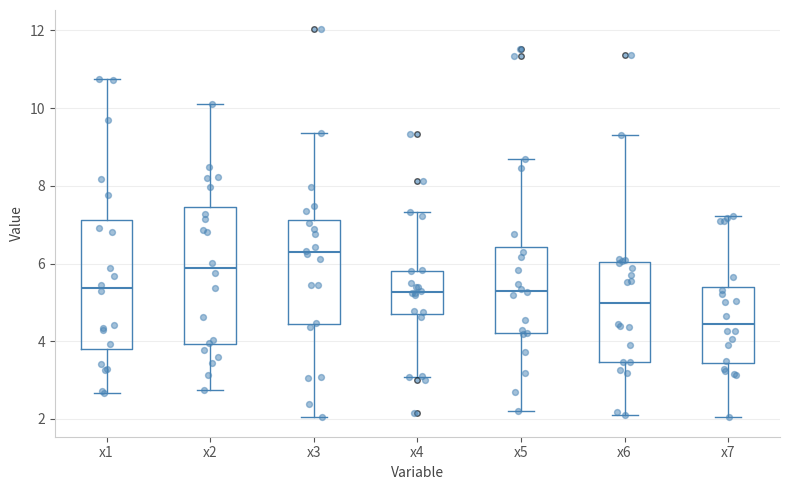

Reading left to right, read every box against the y-axis: the position of its median line, the range the box covers, and the ends of its whiskers. The values are not printed on the chart, so give them approximately, as read against the axis.

x1: median 5.4, box 3.8 to 7.2, whiskers 2.6 to 10.8
x2: median 5.8, box 4.0 to 7.4, whiskers 2.8 to 10.2
x3: median 6.2, box 4.4 to 7.2, whiskers 2.0 to 9.4
x4: median 5.2, box 4.8 to 5.8, whiskers 3.0 to 7.4
x5: median 5.4, box 4.2 to 6.4, whiskers 2.2 to 8.6
x6: median 5.0, box 3.4 to 6.0, whiskers 2.2 to 9.4
x7: median 4.4, box 3.4 to 5.4, whiskers 2.0 to 7.2